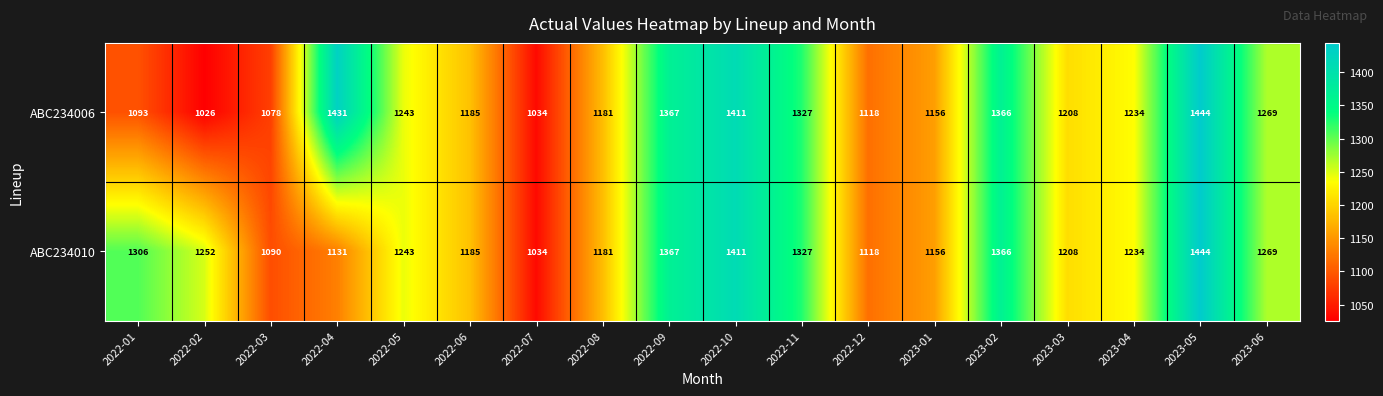

Which category has the lowest value across all series?

2022-02